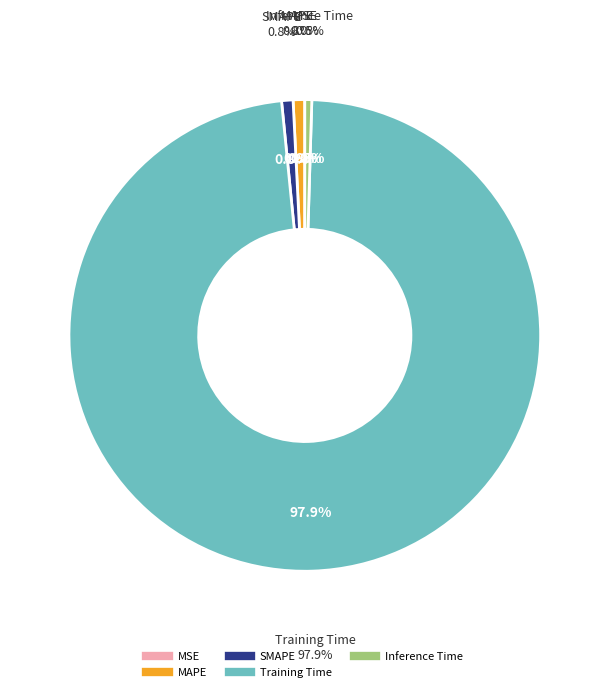

True or false: SMAPE accounts for 1% of the total.

True